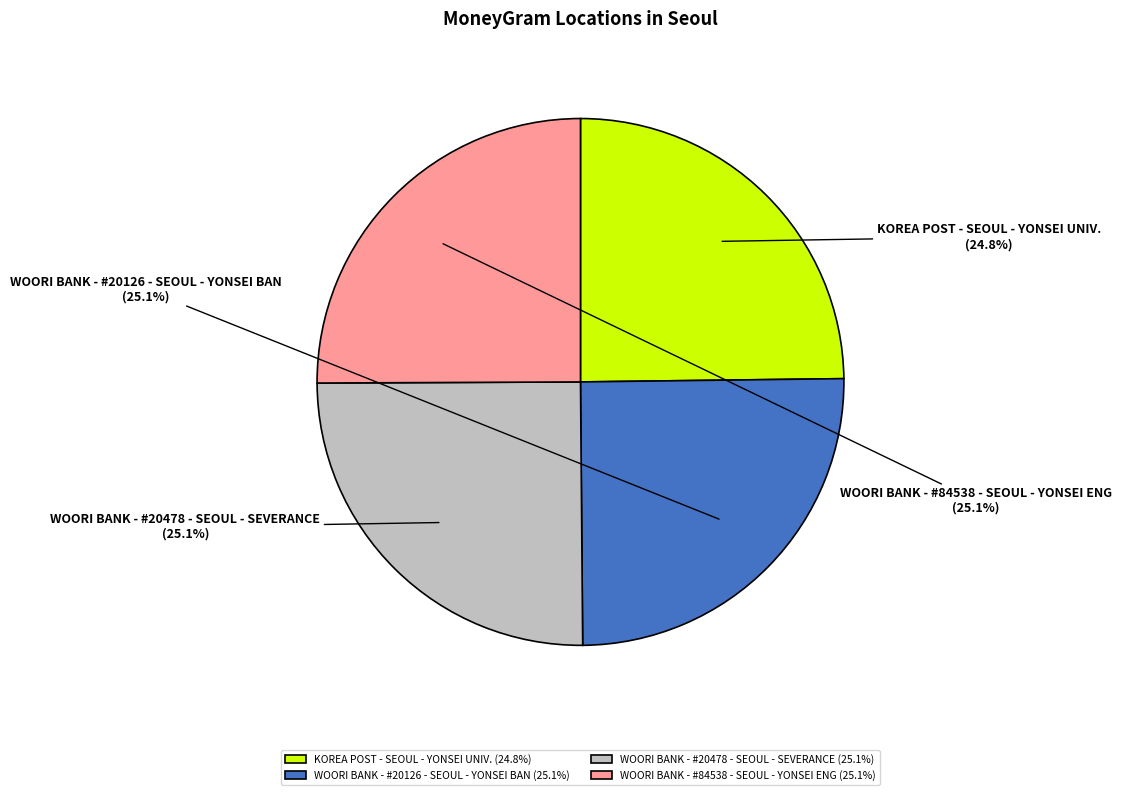

Approximately how many times larger is the value at WOORI BANK - #84538 - SEOUL - YONSEI ENG compared to KOREA POST - SEOUL - YONSEI UNIV.?

1.0